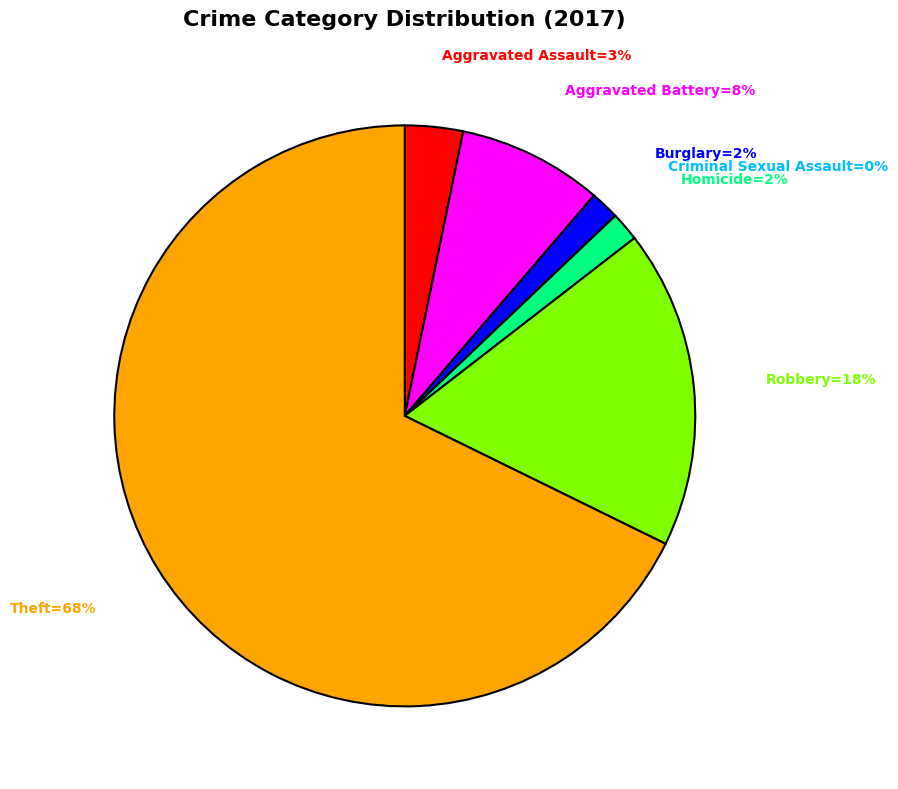

True or false: Aggravated Assault accounts for 18% of the total.

False